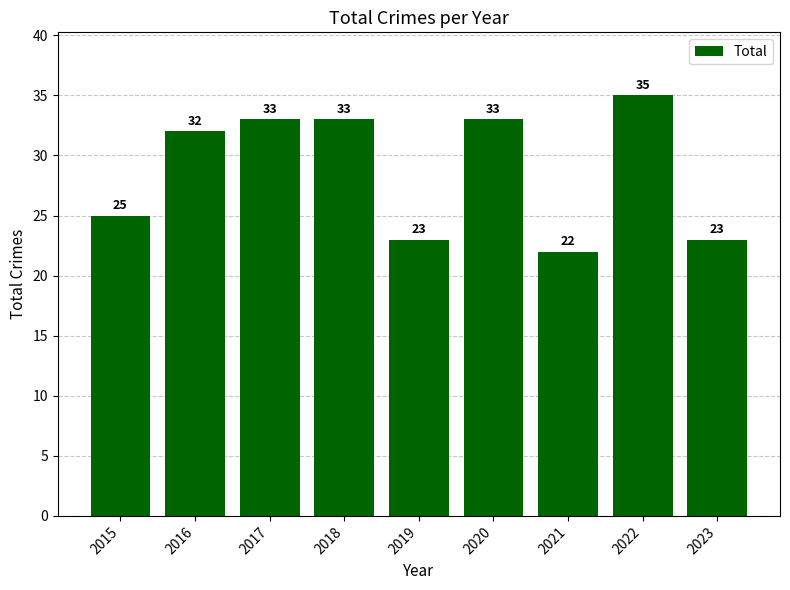

True or false: the data shows 23 at 2019.

True